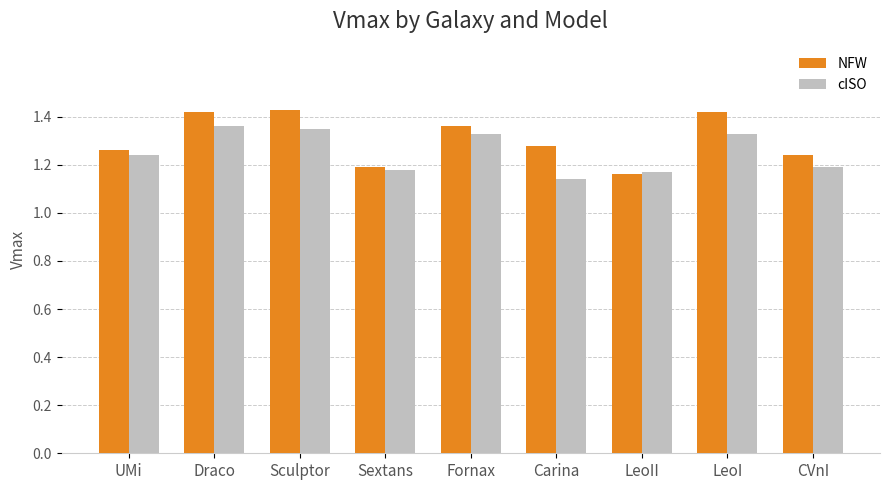

What are all the series names shown in the legend?

NFW, cISO